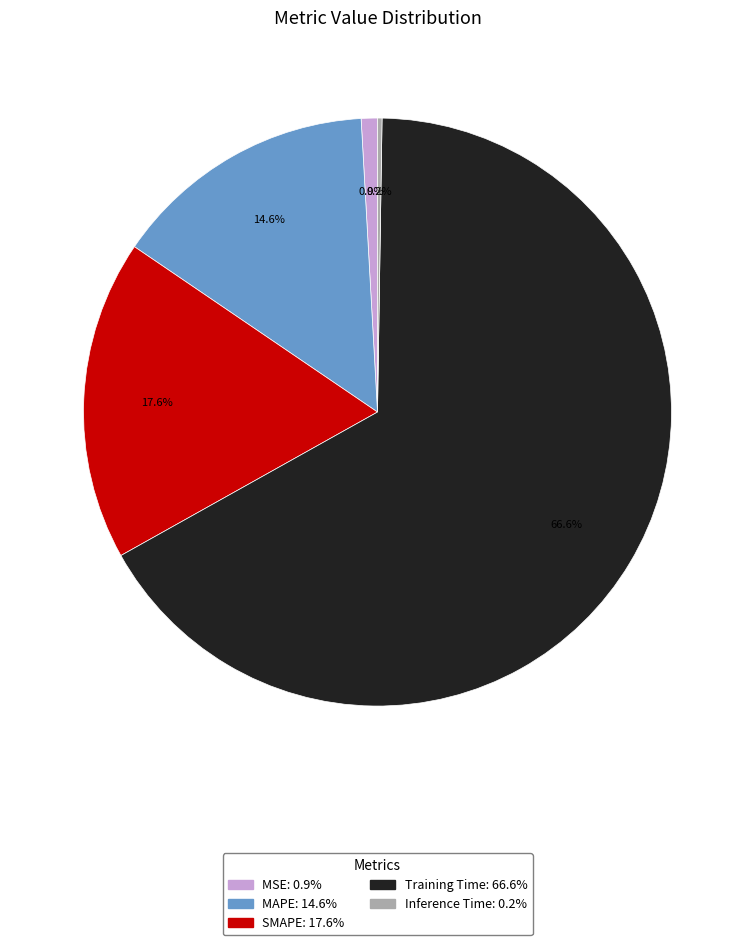

Do MAPE and MSE together represent more than half of the pie?

No